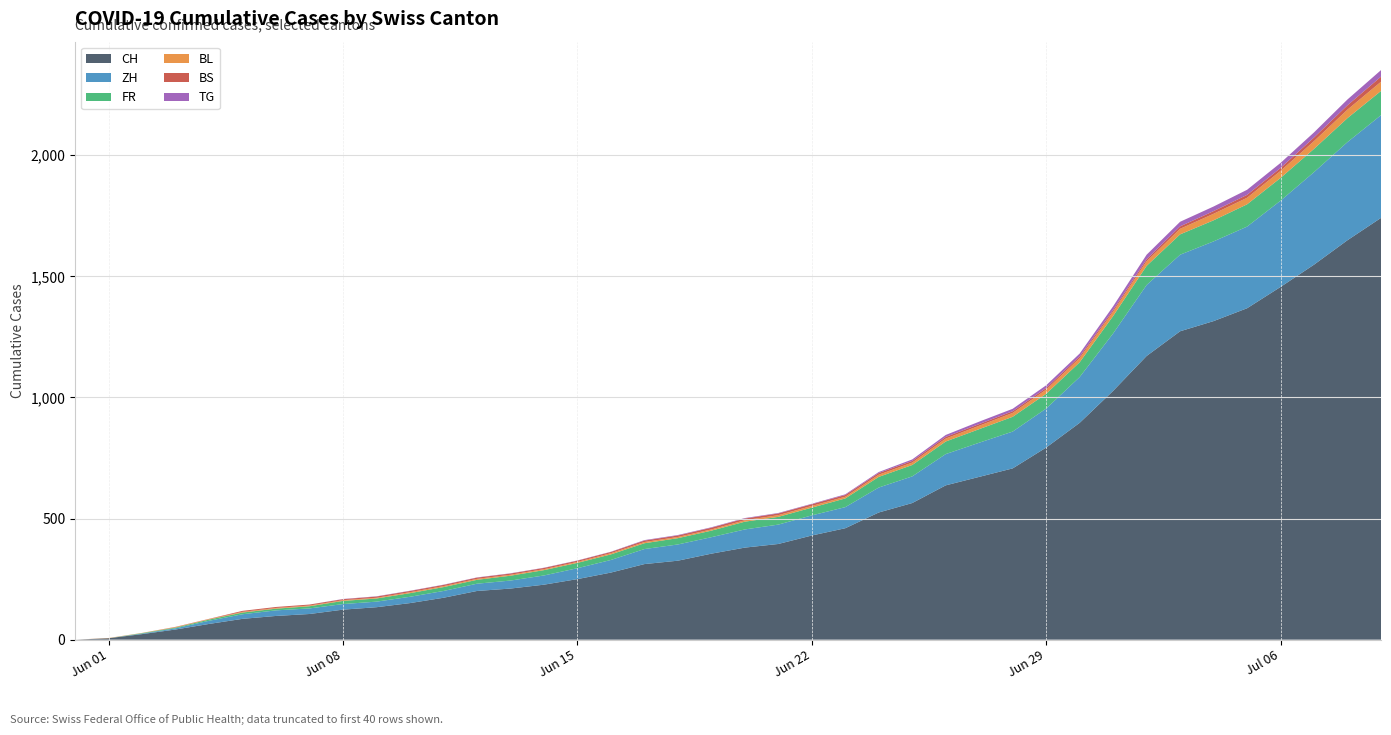

Reading left to right, extract all data points from this chart.

CH: 2020-05-31=0	2020-06-01=6	2020-06-02=23	2020-06-03=42	2020-06-04=65	2020-06-05=86	2020-06-06=98	2020-06-07=106	2020-06-08=124	2020-06-09=134	2020-06-10=151	2020-06-11=173	2020-06-12=201	2020-06-13=211	2020-06-14=227	2020-06-15=250	2020-06-16=277	2020-06-17=312	2020-06-18=326	2020-06-19=355	2020-06-20=380	2020-06-21=395	2020-06-22=430	2020-06-23=460	2020-06-24=525	2020-06-25=564	2020-06-26=637	2020-06-27=672	2020-06-28=707	2020-06-29=793	2020-06-30=895	2020-07-01=1027	2020-07-02=1171	2020-07-03=1273	2020-07-04=1315	2020-07-05=1368	2020-07-06=1456	2020-07-07=1548	2020-07-08=1649	2020-07-09=1741
ZH: 2020-05-31=0	2020-06-01=0	2020-06-02=2	2020-06-03=5	2020-06-04=13	2020-06-05=19	2020-06-06=23	2020-06-07=23	2020-06-08=23	2020-06-09=23	2020-06-10=26	2020-06-11=28	2020-06-12=30	2020-06-13=33	2020-06-14=38	2020-06-15=45	2020-06-16=52	2020-06-17=62	2020-06-18=67	2020-06-19=68	2020-06-20=75	2020-06-21=80	2020-06-22=83	2020-06-23=87	2020-06-24=103	2020-06-25=110	2020-06-26=129	2020-06-27=141	2020-06-28=152	2020-06-29=161	2020-06-30=189	2020-07-01=237	2020-07-02=293	2020-07-03=316	2020-07-04=329	2020-07-05=337	2020-07-06=356	2020-07-07=382	2020-07-08=405	2020-07-09=424
FR: 2020-05-31=0	2020-06-01=0	2020-06-02=2	2020-06-03=3	2020-06-04=5	2020-06-05=7	2020-06-06=7	2020-06-07=9	2020-06-08=13	2020-06-09=13	2020-06-10=15	2020-06-11=16	2020-06-12=16	2020-06-13=20	2020-06-14=22	2020-06-15=22	2020-06-16=23	2020-06-17=24	2020-06-18=26	2020-06-19=27	2020-06-20=32	2020-06-21=32	2020-06-22=32	2020-06-23=36	2020-06-24=44	2020-06-25=47	2020-06-26=52	2020-06-27=56	2020-06-28=61	2020-06-29=61	2020-06-30=61	2020-07-01=72	2020-07-02=79	2020-07-03=84	2020-07-04=87	2020-07-05=92	2020-07-06=94	2020-07-07=96	2020-07-08=99	2020-07-09=100
BL: 2020-05-31=0	2020-06-01=1	2020-06-02=1	2020-06-03=2	2020-06-04=2	2020-06-05=3	2020-06-06=3	2020-06-07=3	2020-06-08=3	2020-06-09=3	2020-06-10=4	2020-06-11=4	2020-06-12=4	2020-06-13=4	2020-06-14=4	2020-06-15=4	2020-06-16=5	2020-06-17=5	2020-06-18=5	2020-06-19=5	2020-06-20=6	2020-06-21=7	2020-06-22=7	2020-06-23=7	2020-06-24=9	2020-06-25=10	2020-06-26=12	2020-06-27=14	2020-06-28=16	2020-06-29=17	2020-06-30=17	2020-07-01=18	2020-07-02=19	2020-07-03=23	2020-07-04=27	2020-07-05=27	2020-07-06=29	2020-07-07=32	2020-07-08=35	2020-07-09=38
BS: 2020-05-31=0	2020-06-01=0	2020-06-02=0	2020-06-03=1	2020-06-04=1	2020-06-05=4	2020-06-06=4	2020-06-07=4	2020-06-08=4	2020-06-09=5	2020-06-10=5	2020-06-11=5	2020-06-12=5	2020-06-13=5	2020-06-14=5	2020-06-15=5	2020-06-16=5	2020-06-17=6	2020-06-18=6	2020-06-19=7	2020-06-20=7	2020-06-21=7	2020-06-22=7	2020-06-23=7	2020-06-24=7	2020-06-25=7	2020-06-26=7	2020-06-27=7	2020-06-28=7	2020-06-29=7	2020-06-30=7	2020-07-01=7	2020-07-02=8	2020-07-03=10	2020-07-04=11	2020-07-05=12	2020-07-06=12	2020-07-07=15	2020-07-08=18	2020-07-09=21
TG: 2020-05-31=0	2020-06-01=0	2020-06-02=0	2020-06-03=0	2020-06-04=0	2020-06-05=0	2020-06-06=0	2020-06-07=0	2020-06-08=1	2020-06-09=1	2020-06-10=1	2020-06-11=1	2020-06-12=1	2020-06-13=1	2020-06-14=1	2020-06-15=1	2020-06-16=1	2020-06-17=2	2020-06-18=2	2020-06-19=2	2020-06-20=2	2020-06-21=2	2020-06-22=2	2020-06-23=3	2020-06-24=4	2020-06-25=6	2020-06-26=8	2020-06-27=10	2020-06-28=10	2020-06-29=11	2020-06-30=12	2020-07-01=15	2020-07-02=19	2020-07-03=19	2020-07-04=19	2020-07-05=21	2020-07-06=21	2020-07-07=21	2020-07-08=24	2020-07-09=27